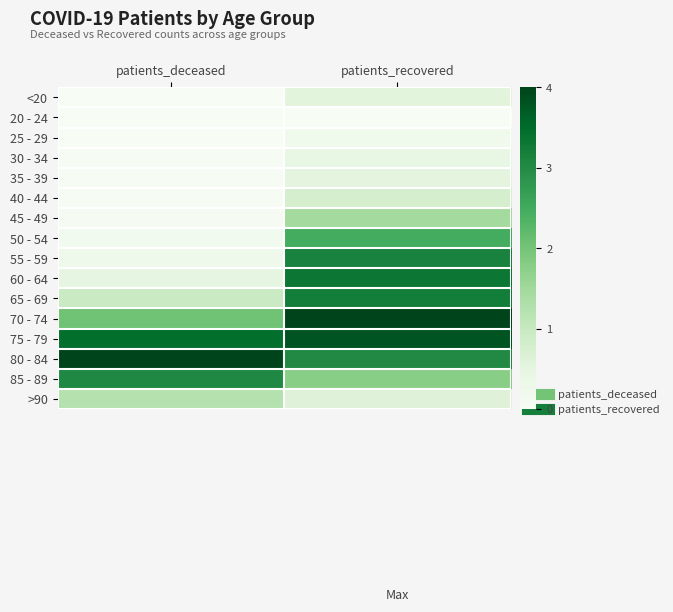

Reading left to right, transcribe all the data shown in this chart.

<20: patients_deceased=0.0	patients_recovered=0.1
20 - 24: patients_deceased=0.0	patients_recovered=0.0
25 - 29: patients_deceased=0.0	patients_recovered=0.1
30 - 34: patients_deceased=0.0	patients_recovered=0.1
35 - 39: patients_deceased=0.0	patients_recovered=0.1
40 - 44: patients_deceased=0.0	patients_recovered=0.2
45 - 49: patients_deceased=0.0	patients_recovered=0.4
50 - 54: patients_deceased=0.0	patients_recovered=0.6
55 - 59: patients_deceased=0.1	patients_recovered=0.8
60 - 64: patients_deceased=0.1	patients_recovered=0.8
65 - 69: patients_deceased=0.2	patients_recovered=0.8
70 - 74: patients_deceased=0.5	patients_recovered=1.0
75 - 79: patients_deceased=0.9	patients_recovered=0.9
80 - 84: patients_deceased=1.0	patients_recovered=0.8
85 - 89: patients_deceased=0.8	patients_recovered=0.4
>90: patients_deceased=0.3	patients_recovered=0.2